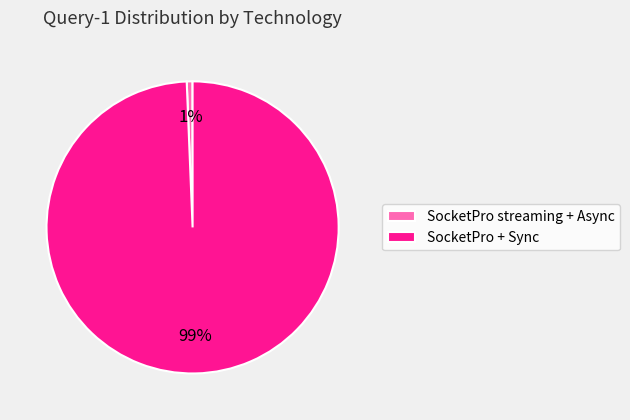

To the nearest percent, what is the average slice percentage?

50%